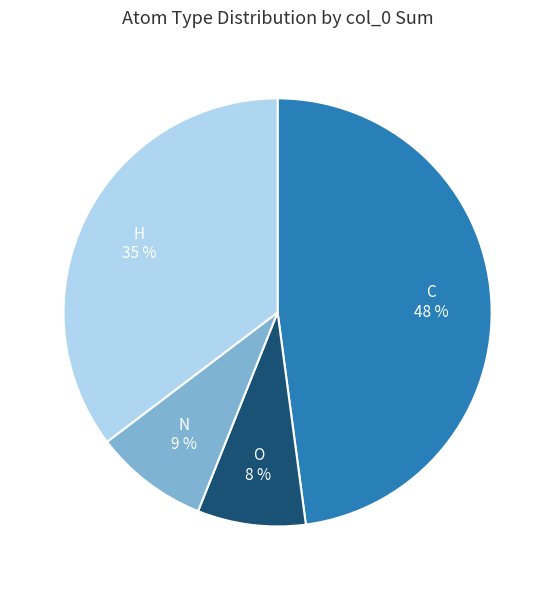

Between C and N, which is larger?

C